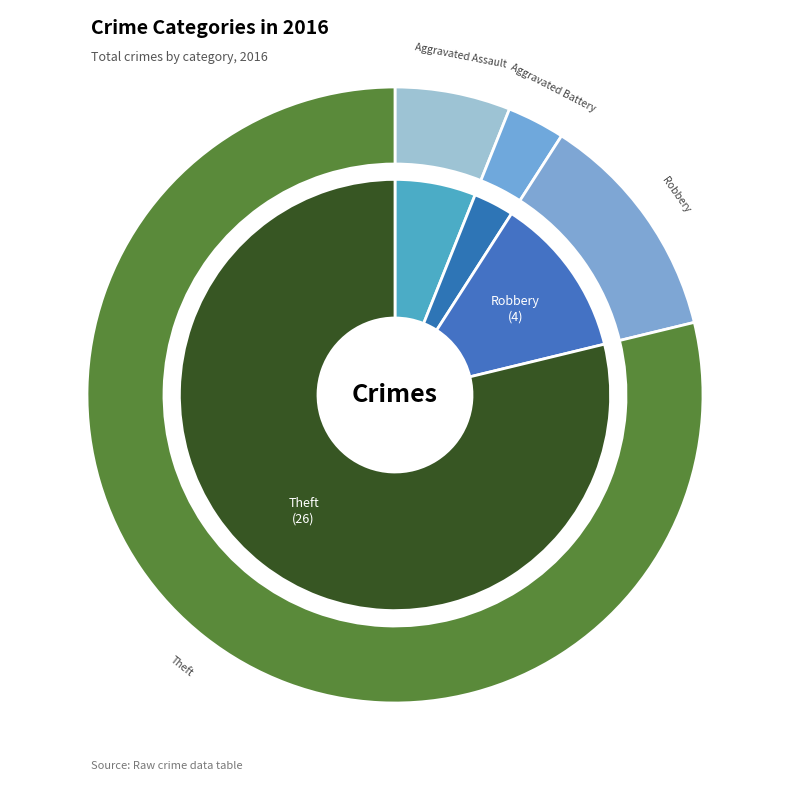

What is the majority slice?

Theft